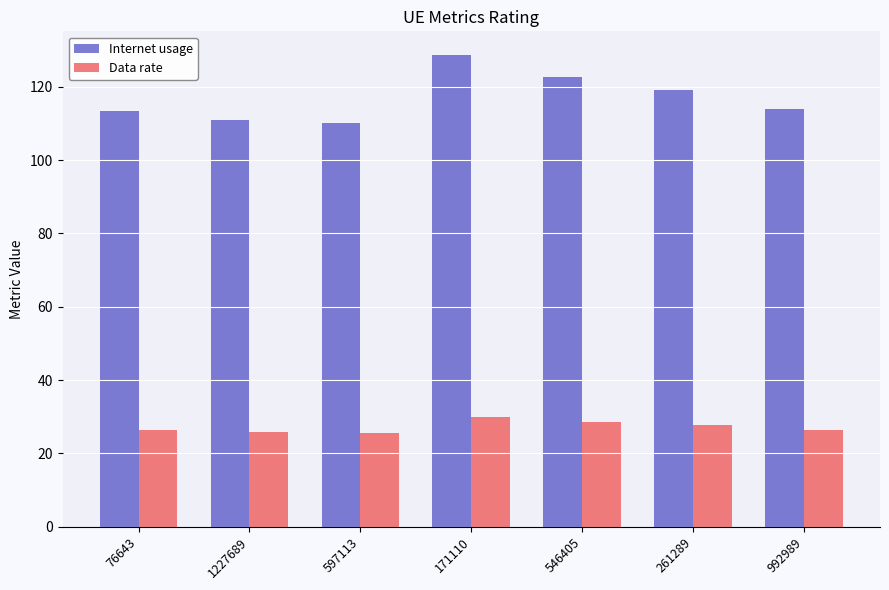

At 76643, list the series in order from largest to smallest.

Internet usage, Data rate